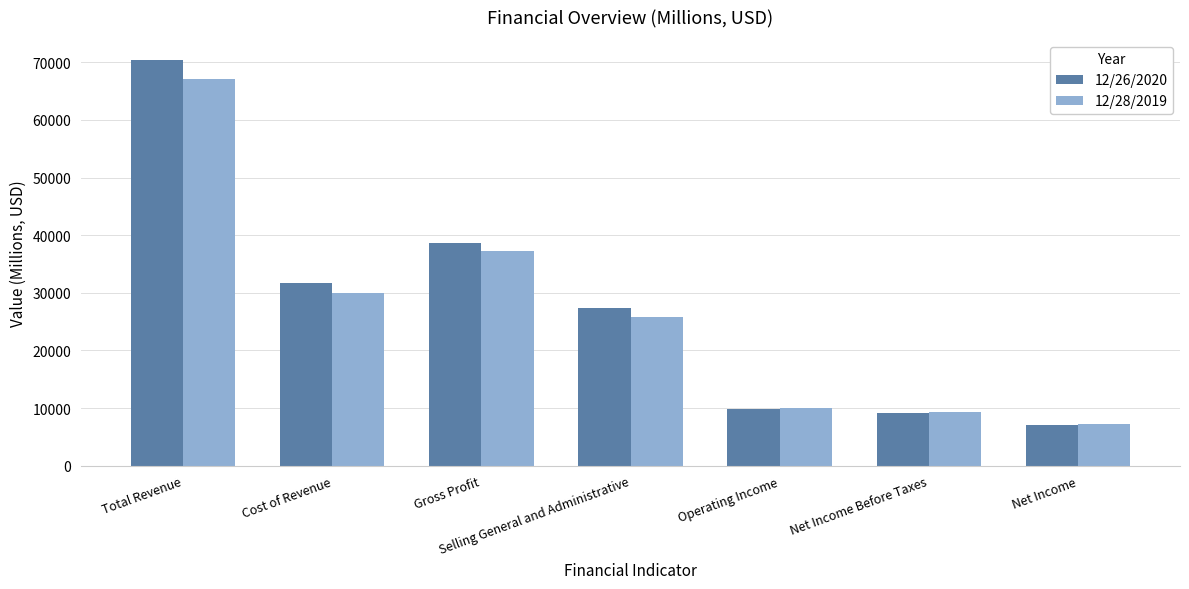

Does the chart contain stacked bars?

No